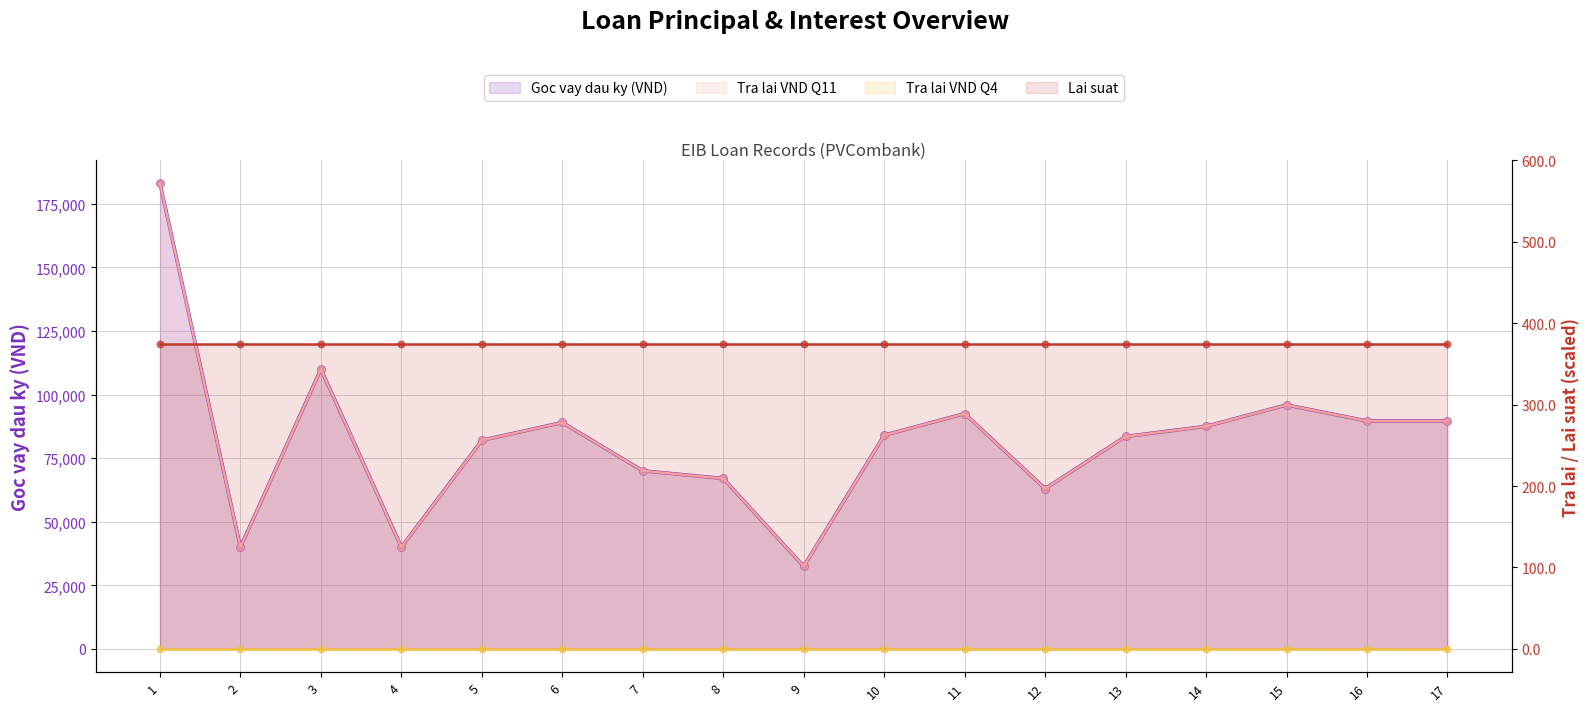

Which series has the largest total across all categories?

Goc vay dau ky (VND)